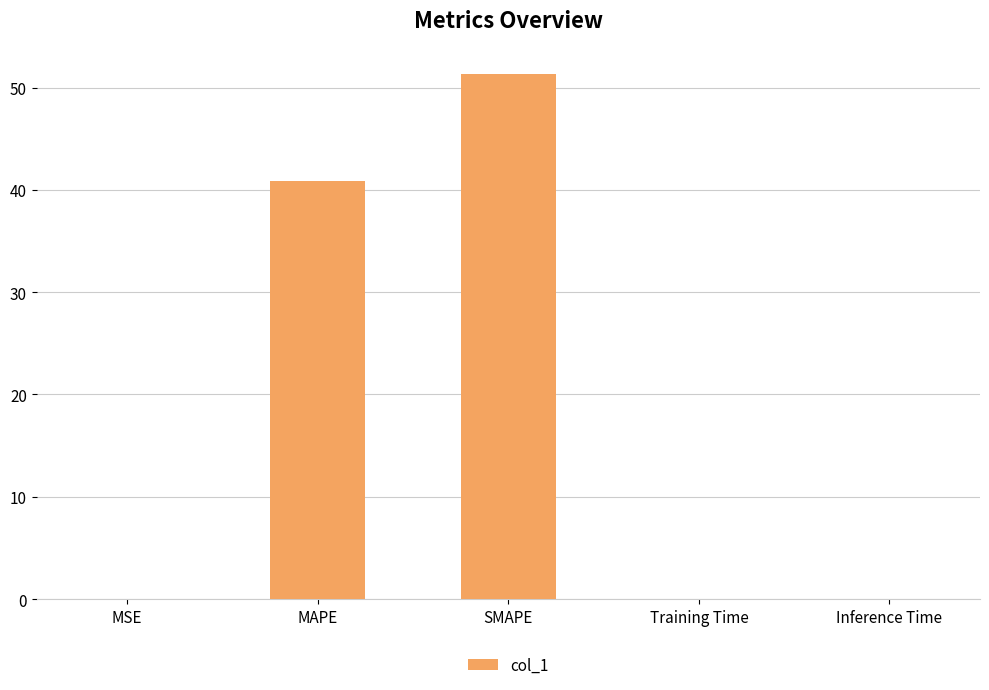

What is the sum of all values?

92.2